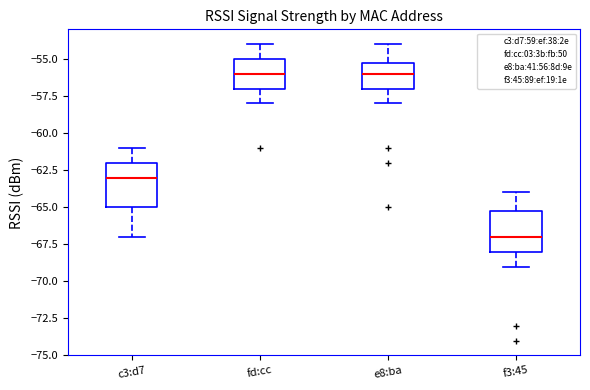

Reading left to right, transcribe this box plot: for each box, give where its median line is, the range the box spans, and where its two whiskers end, as read against the y-axis. The values are not printed on the chart, so give them approximately, as read against the axis.

c3:d7: median -63, box -65 to -62, whiskers -67 to -61
fd:cc: median -56, box -57 to -55, whiskers -58 to -54
e8:ba: median -56, box -57 to -55, whiskers -58 to -54
f3:45: median -67, box -68 to -65, whiskers -69 to -64